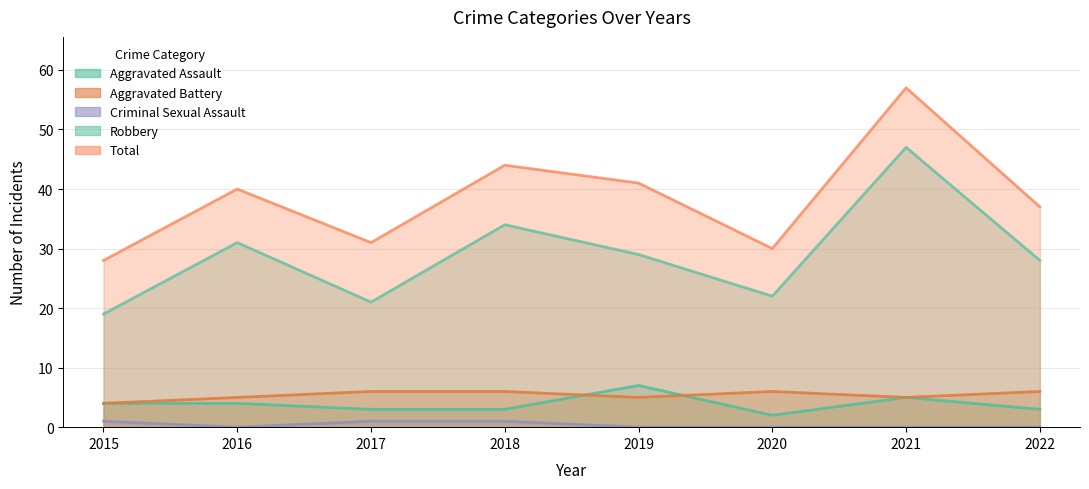

The Aggravated Assault series shows 3 at 2015. True or false?

False